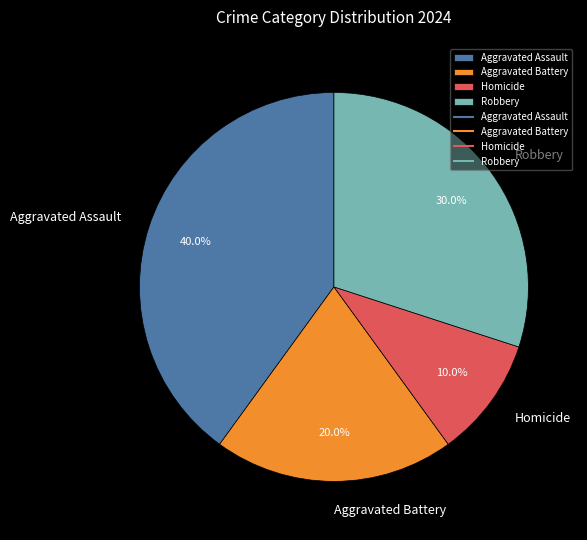

True or false: Aggravated Battery accounts for 20% of the total.

True